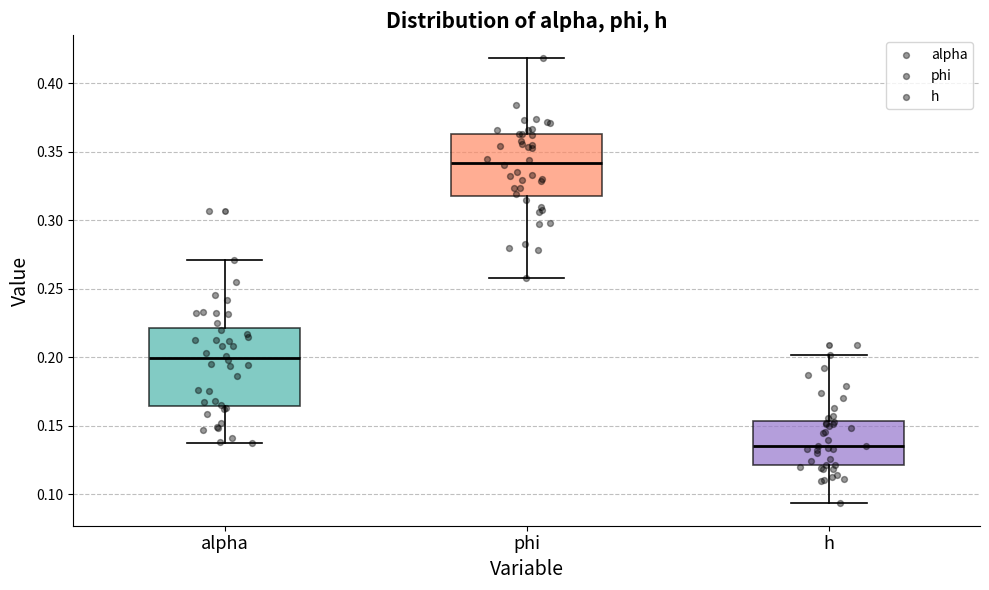

Where does the median line of the box for phi sit on the y-axis? The values are not printed on the chart, so give them approximately, as read against the axis.

0.340